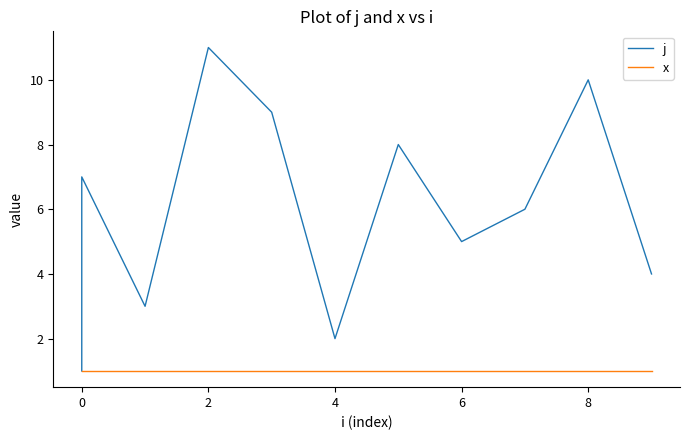

What is the value of the j point at the 7th from the left?

8